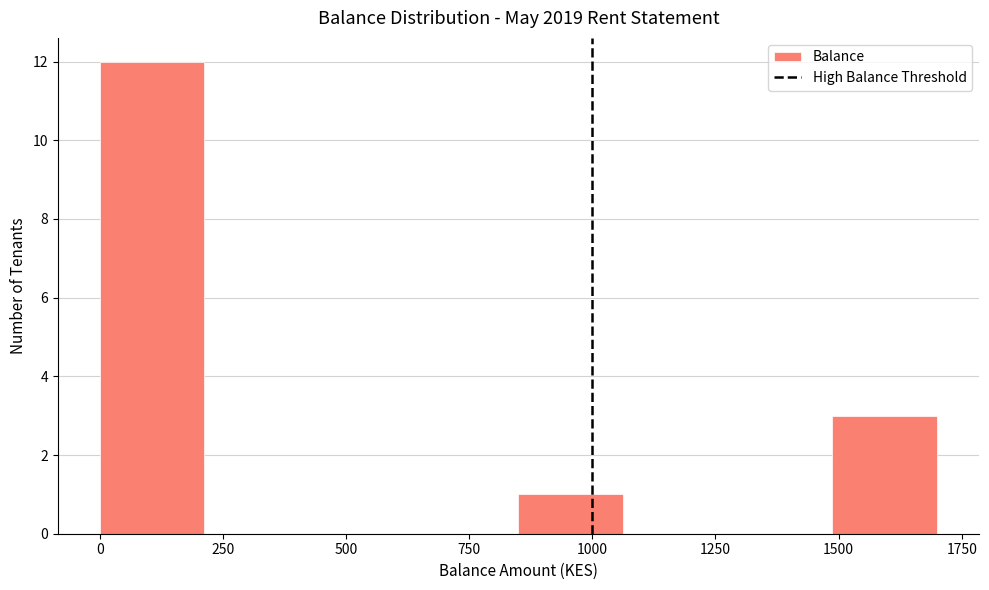

Reading left to right, transcribe this chart: for each bar, give the range it covers on the x-axis and its height. Neither the bar edges nor the heights are printed on the chart, so give them approximately, as read against the axes.

0 to 200: 12
200 to 450: 0
450 to 650: 0
650 to 850: 0
850 to 1050: 1
1050 to 1300: 0
1300 to 1500: 0
1500 to 1700: 3